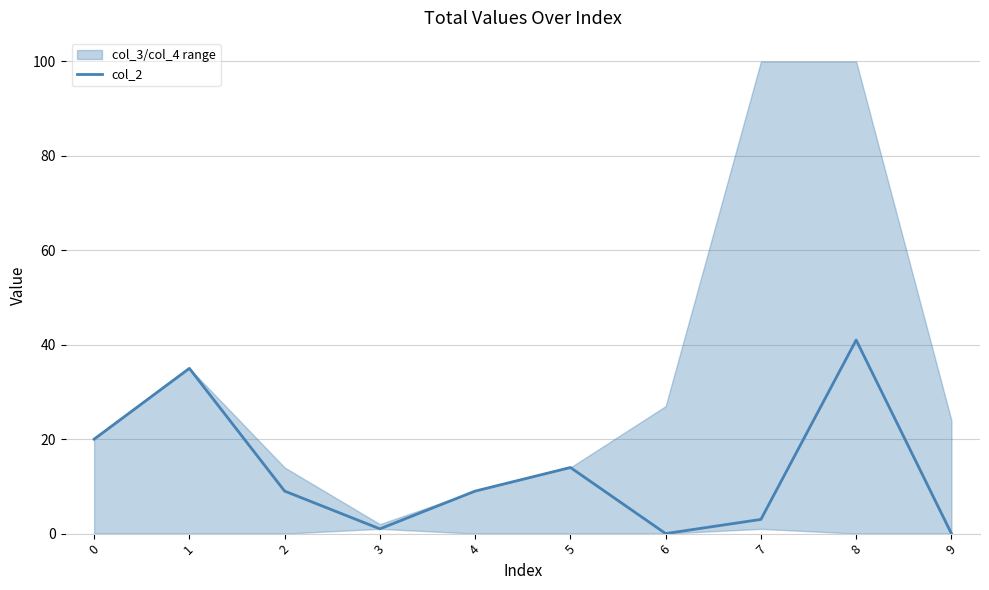

Reading right to left, extract all data points from this chart.

9=0	8=41	7=3	6=0	5=14	4=9	3=1	2=9	1=35	0=20